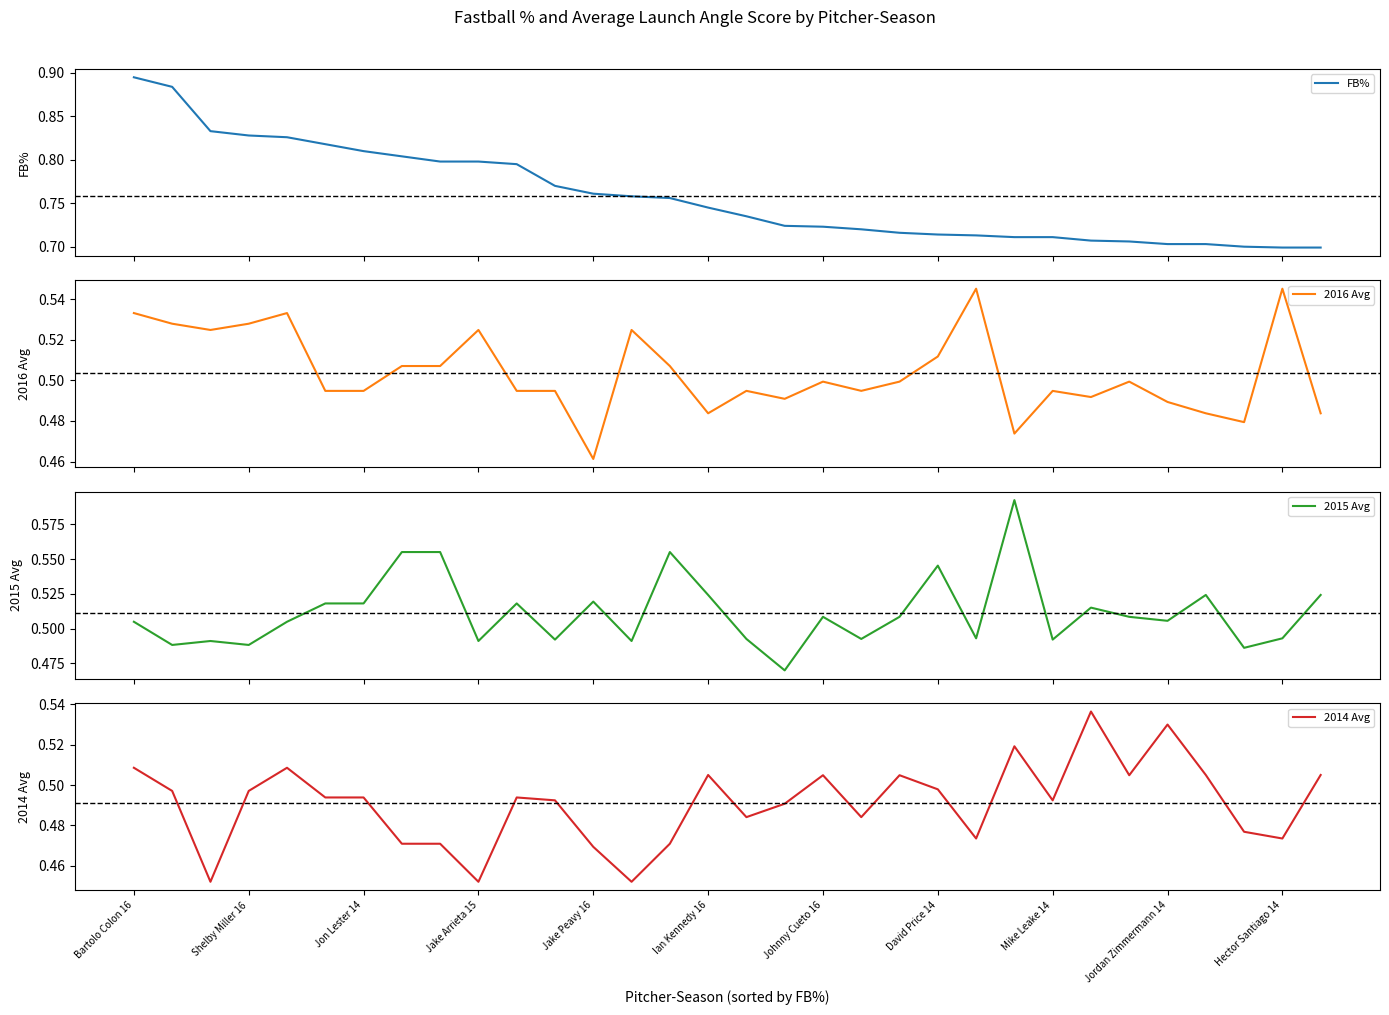

The value of 2014 Avg at Mike Leake 14 is 0.8. True or false?

False